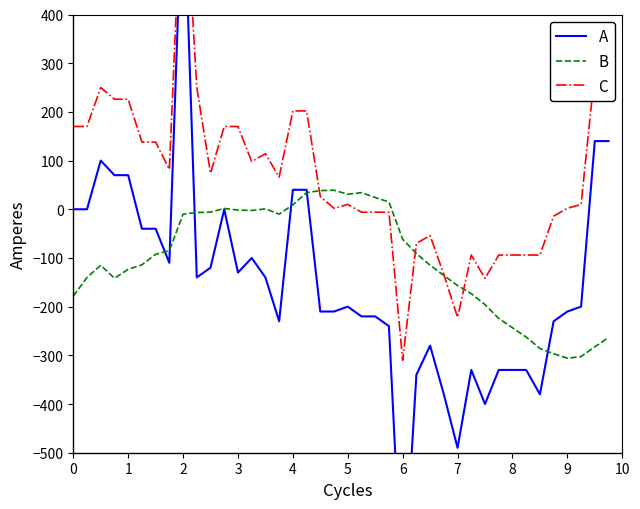

What is the difference between the maximum and minimum values in the C series?

1040.0